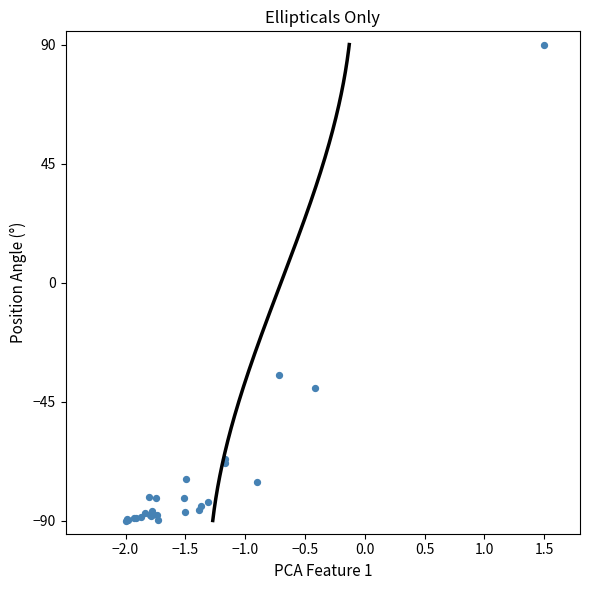

What Y value in the scatter plot is closest to 0?

-34.8